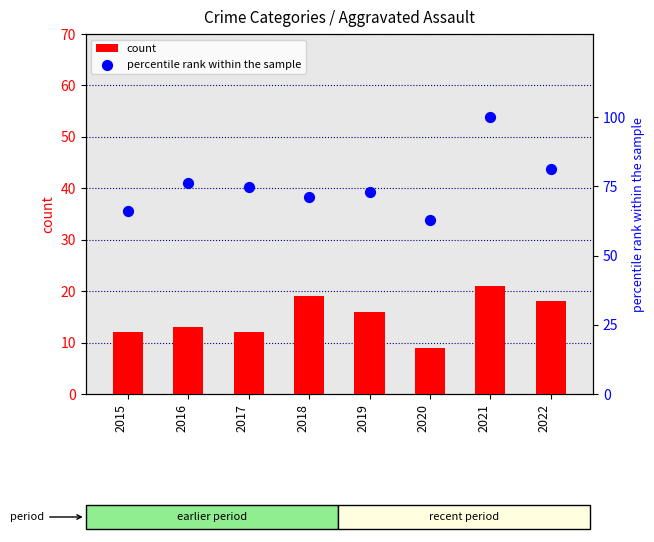

Which series has the largest total across all categories?

percentile rank within the sample